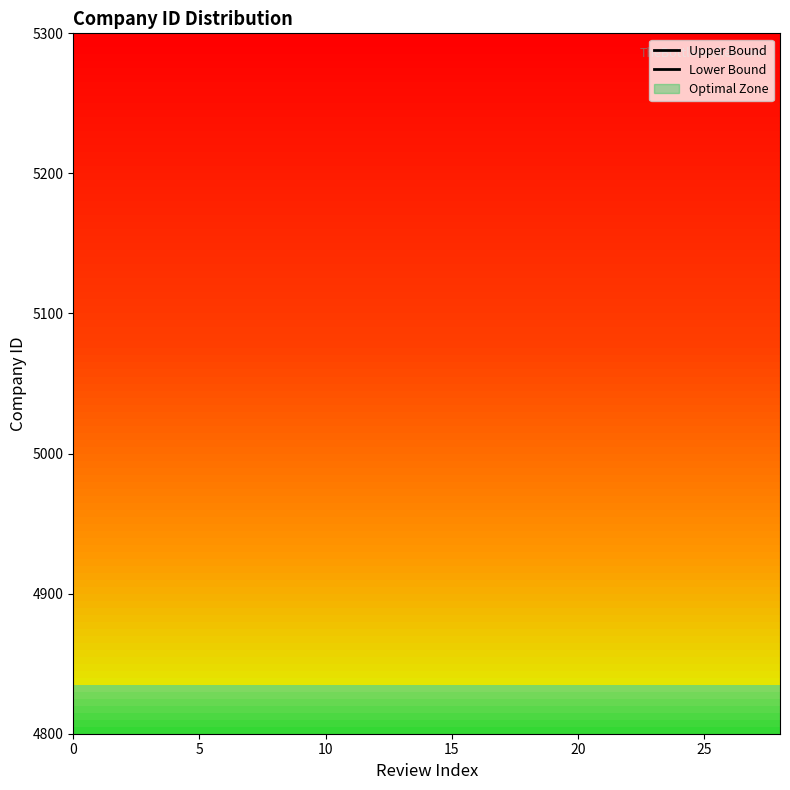

The value of Upper Bound at 14 is 8.2. True or false?

False